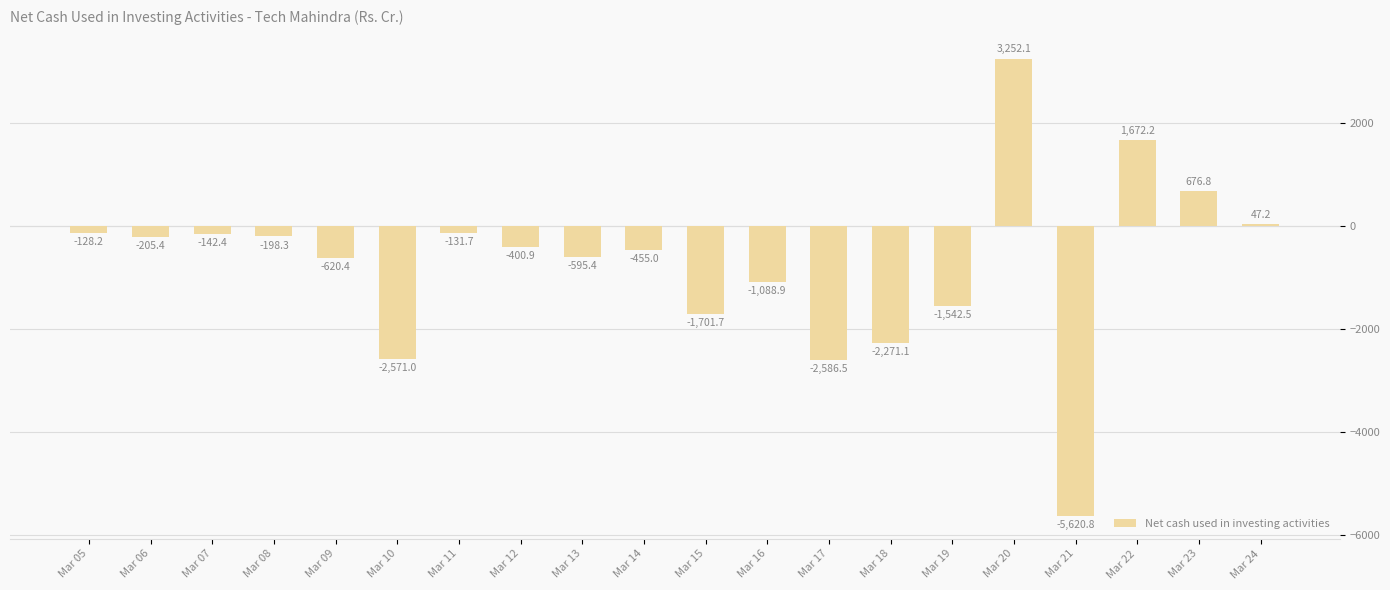

True or false: the data shows -2271.1 at Mar 18.

True